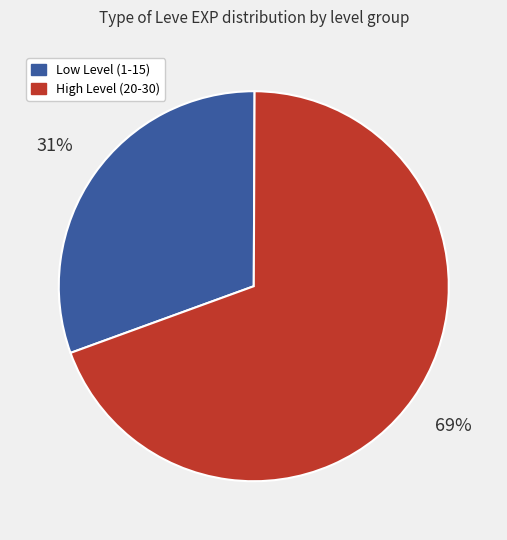

Which category has the biggest portion of the pie?

High Level (20-30)